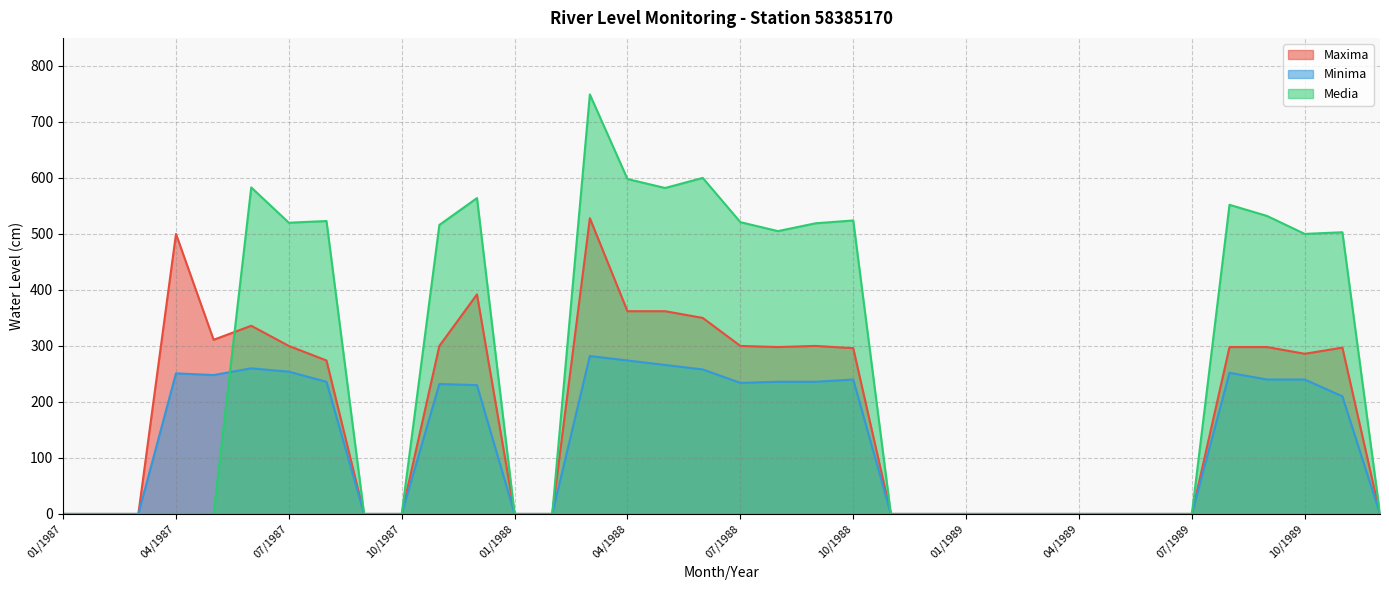

What is the label of the 34th point from the right?

03/1987